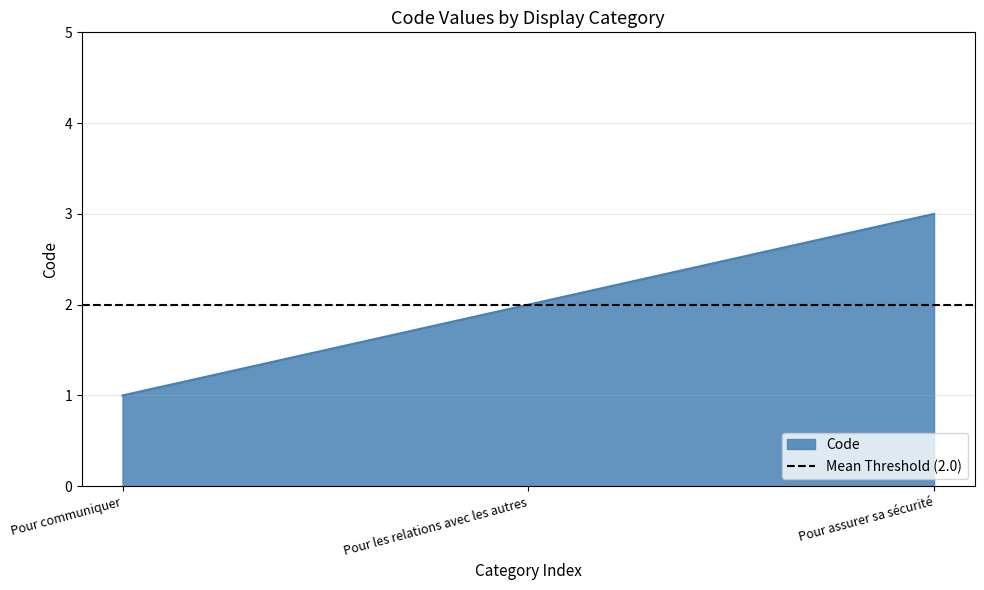

Reading left to right, transcribe all the data shown in this chart.

1	2	3